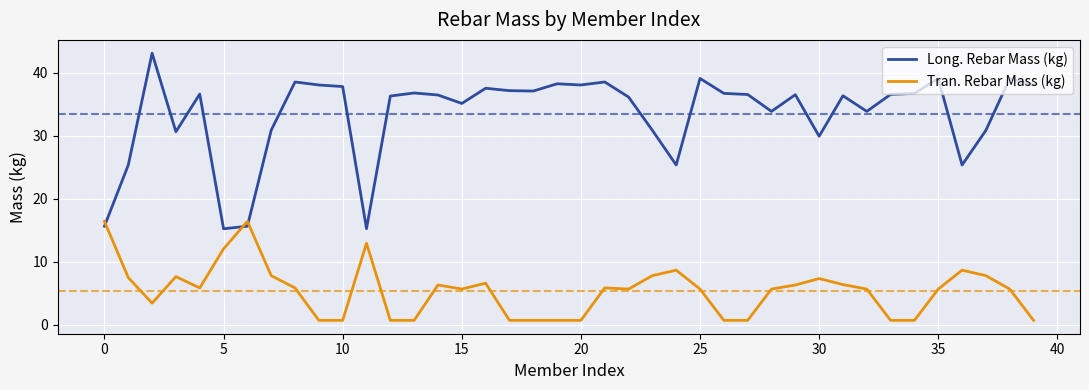

How many lines are shown in the chart?

2